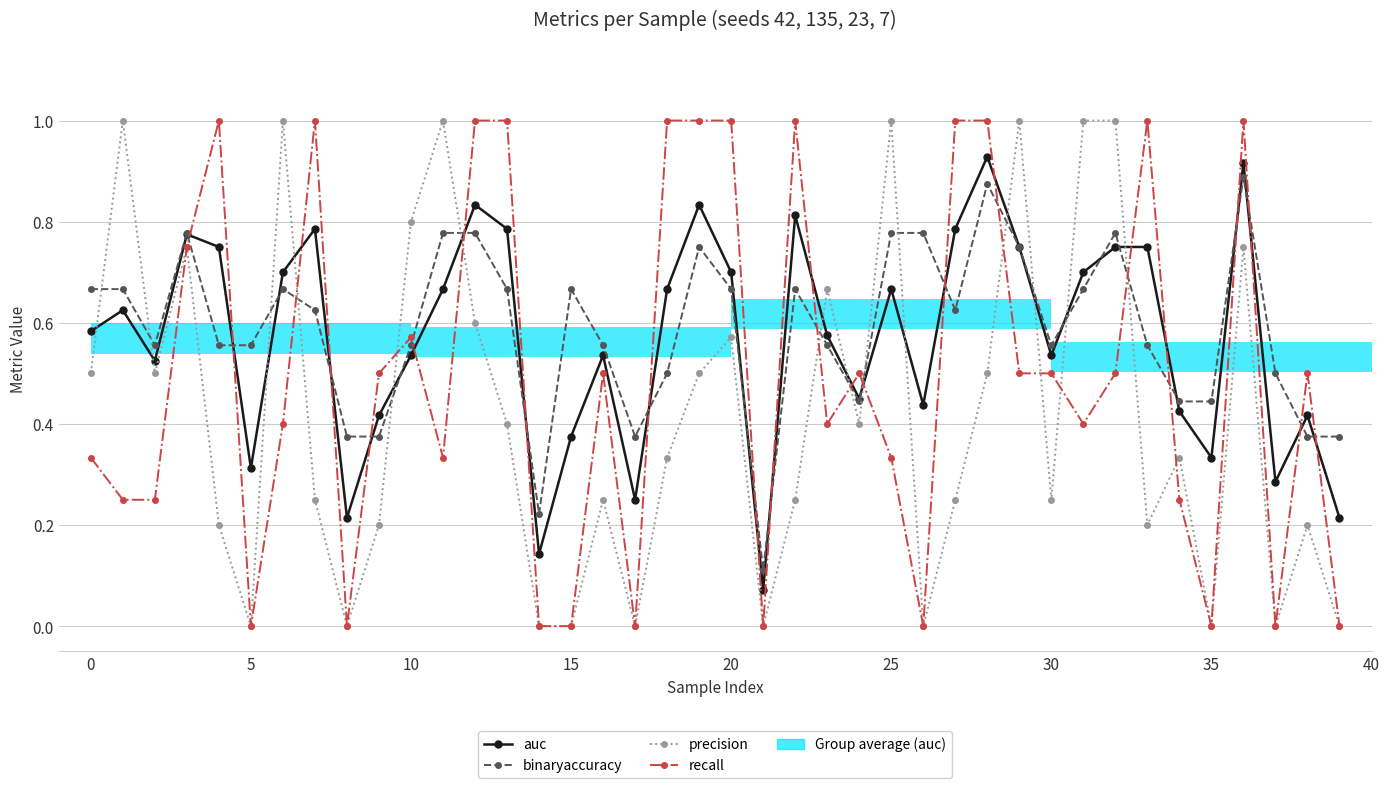

At 11, list the series in order from largest to smallest.

precision, binaryaccuracy, auc, recall